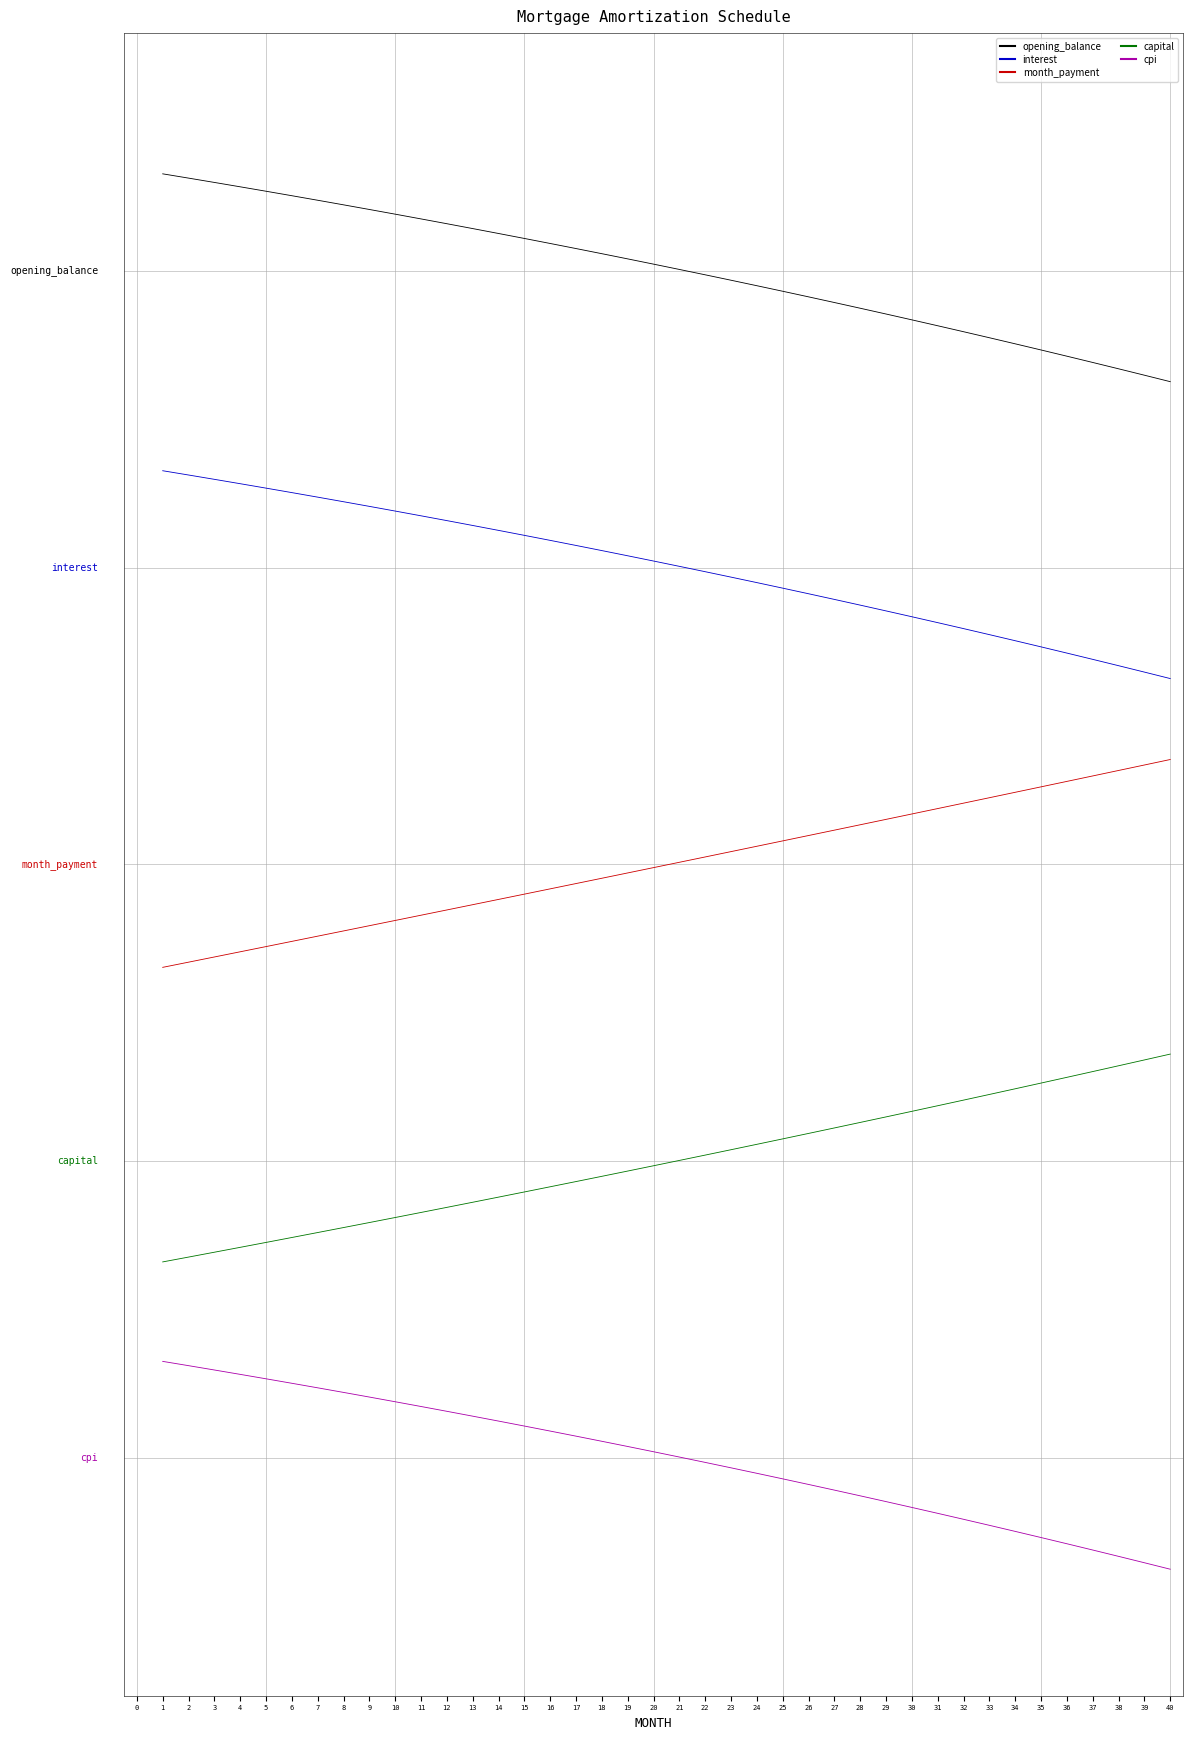

True or false: cpi and interest cross at least once.

False